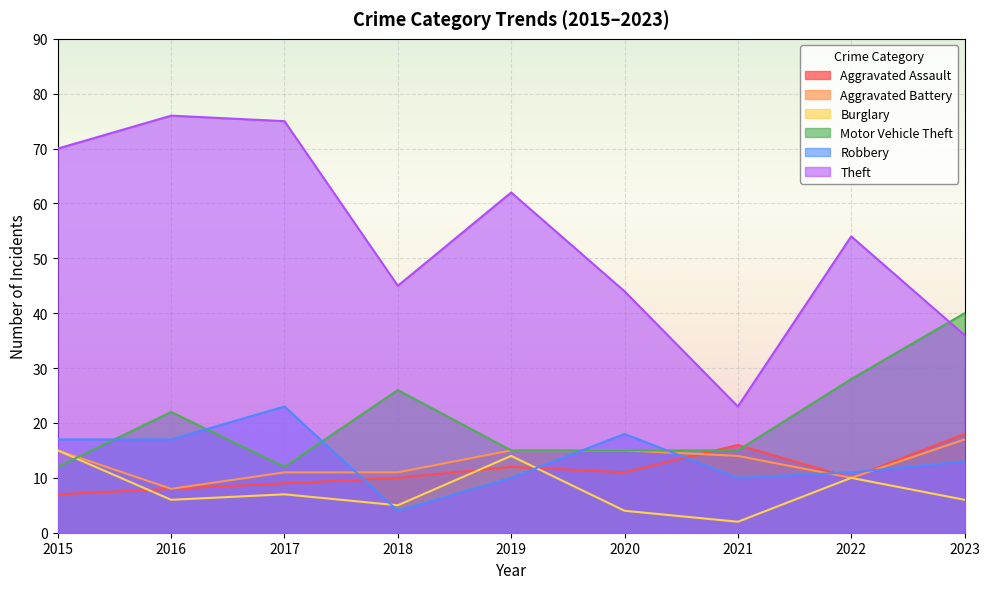

Which series changed the most between 2022 and 2023?

Theft